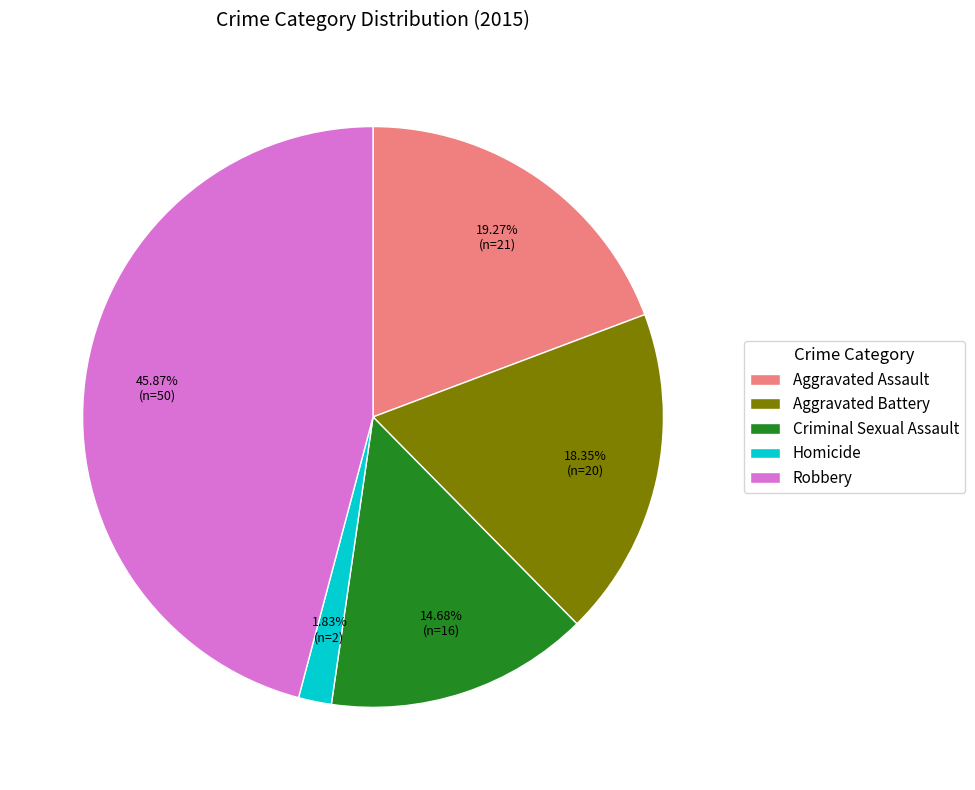

To the nearest percent, what portion does Criminal Sexual Assault represent?

15%